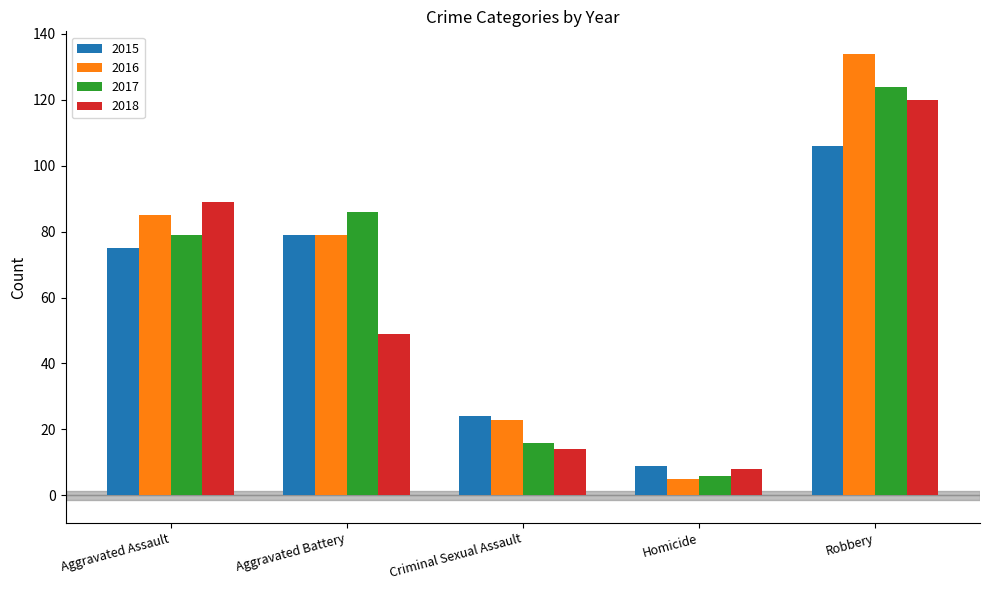

What is the label of the 2nd bar from the right?

Homicide